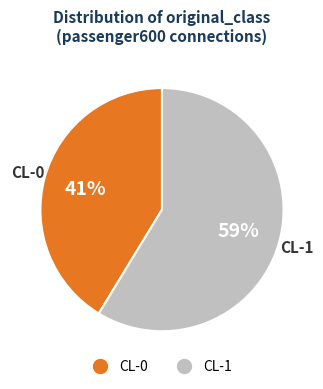

Which has a higher value, CL-1 or CL-0?

CL-1